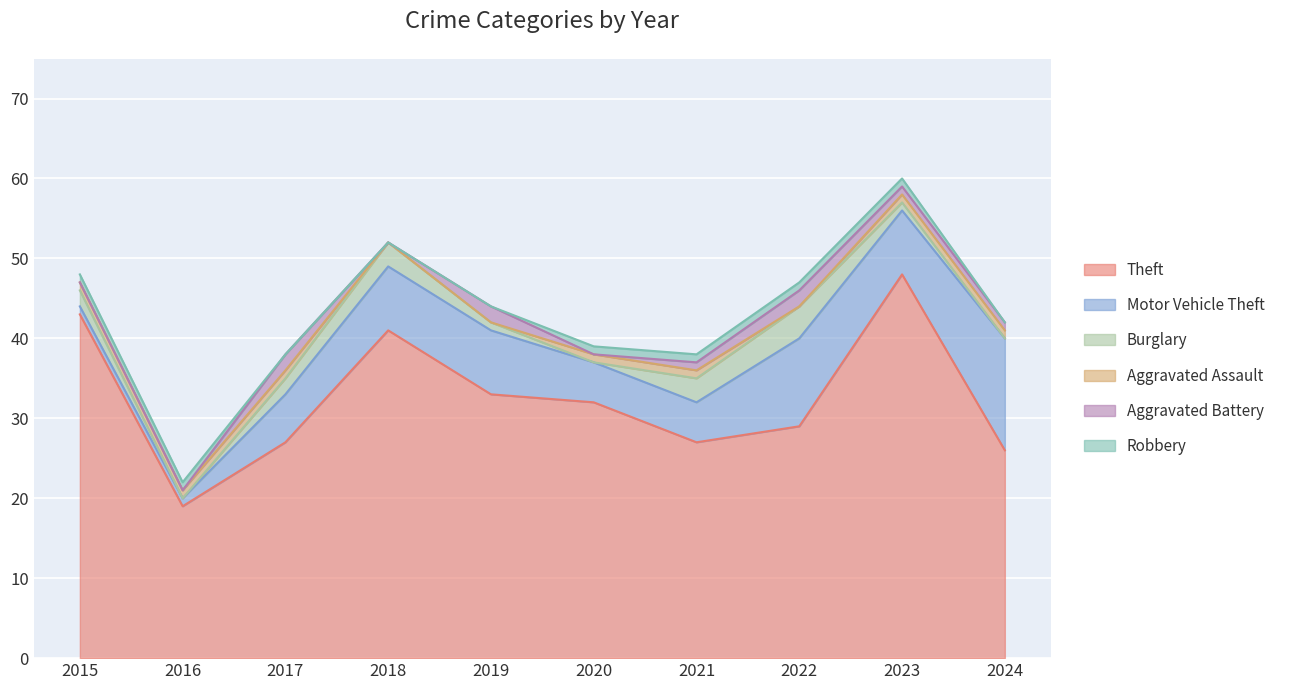

How many Aggravated Assault values are between 0 and 1?

10